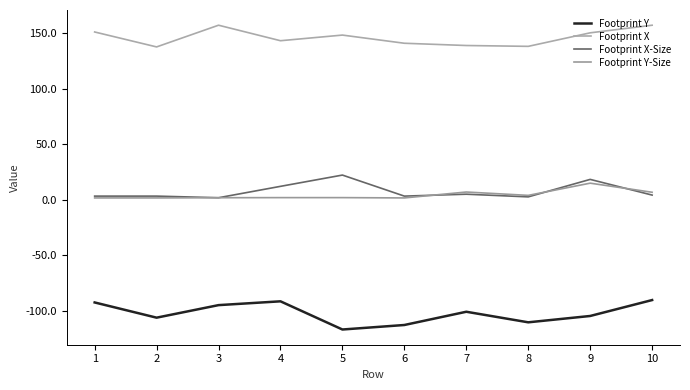

How many lines are shown in the chart?

4